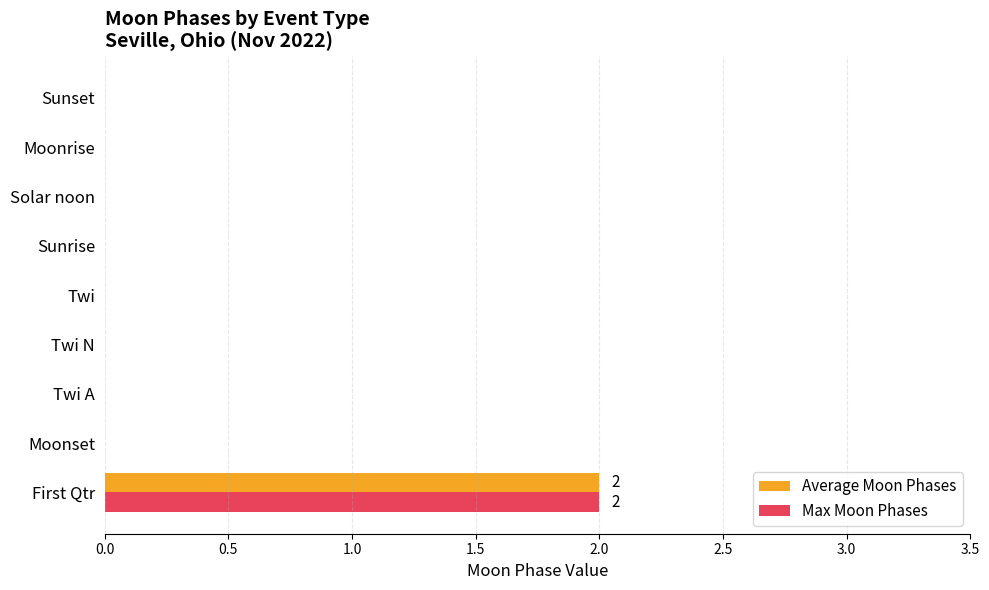

The value of Max Moon Phases at Moonset is 0. True or false?

True